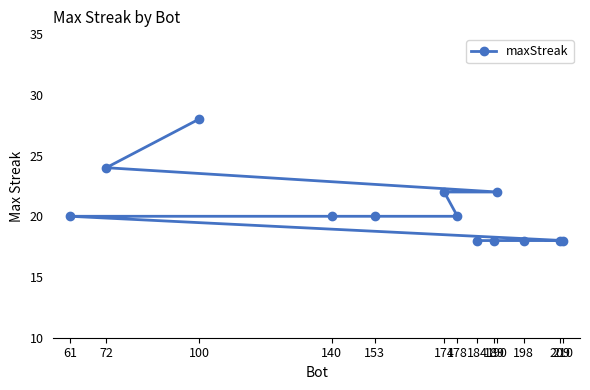

What is the value of the 4th point from the left?

20